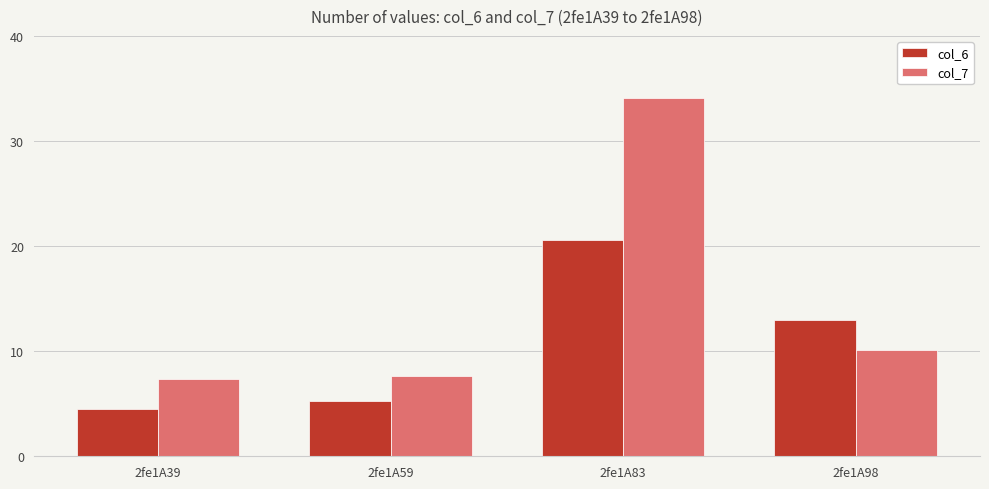

Between 2fe1A39 and 2fe1A98, which series saw the biggest shift?

col_6